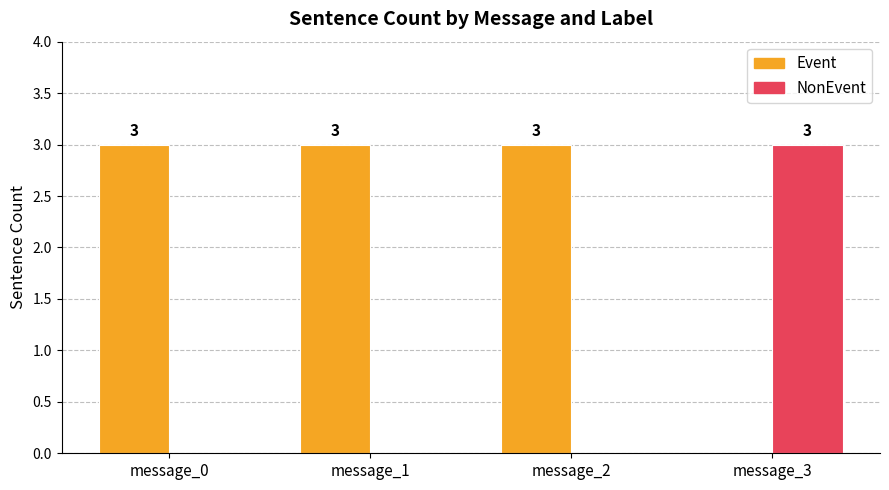

What is the highest value of the Event series?

3